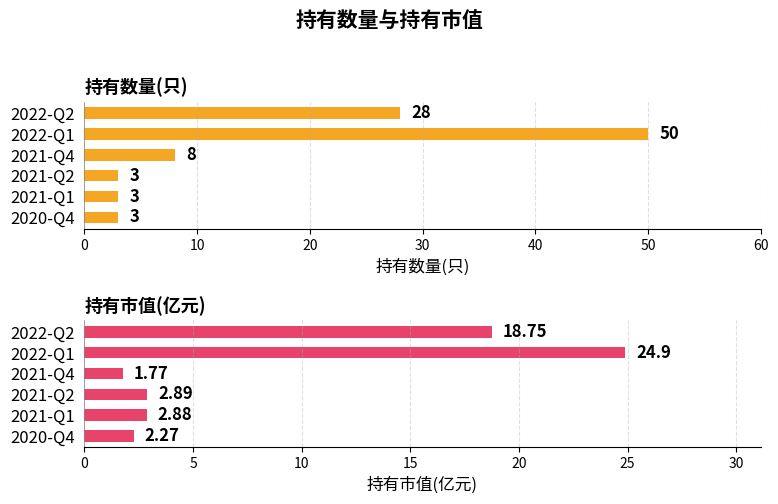

Rank the series by their maximum value, from lowest to highest.

持有市值(亿元), 持有数量(只)